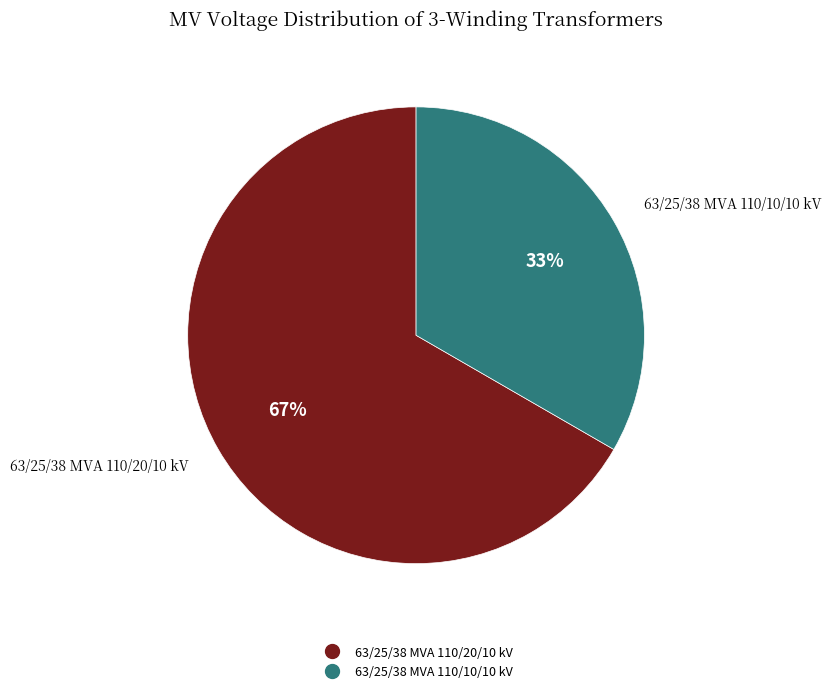

Which category accounts for the majority?

63/25/38 MVA 110/20/10 kV